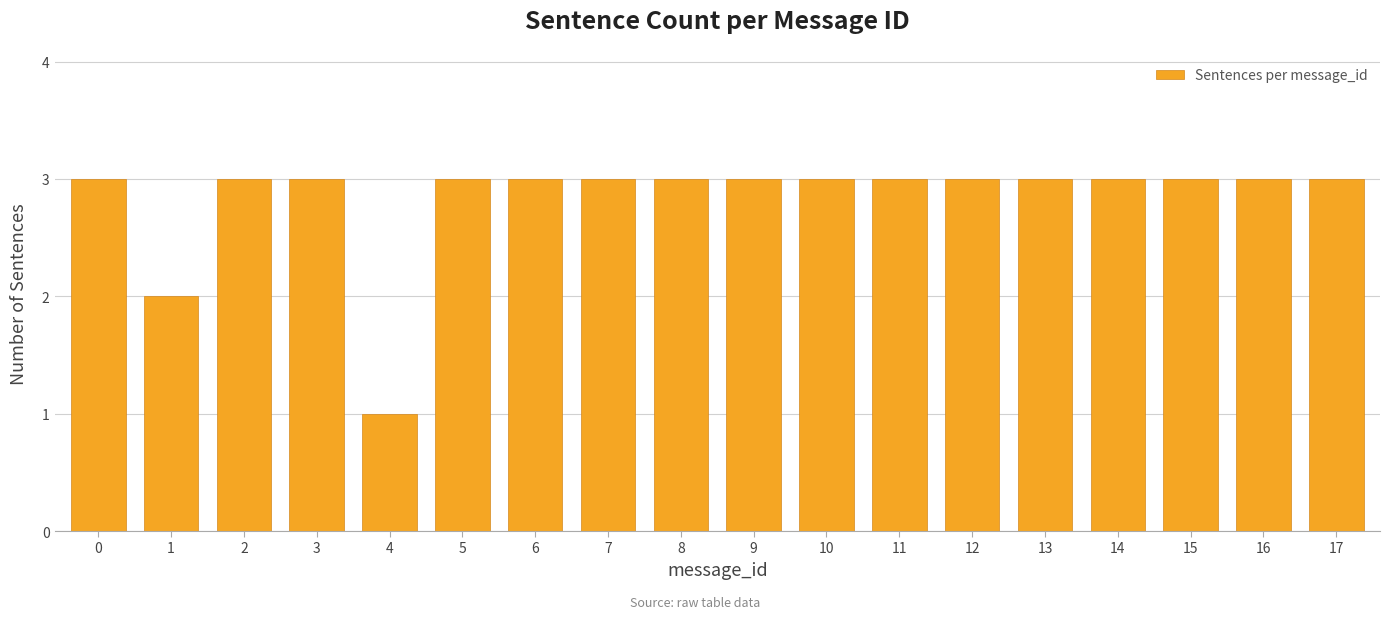

Reading right to left, transcribe all the data shown in this chart.

17=3	16=3	15=3	14=3	13=3	12=3	11=3	10=3	9=3	8=3	7=3	6=3	5=3	4=1	3=3	2=3	1=2	0=3